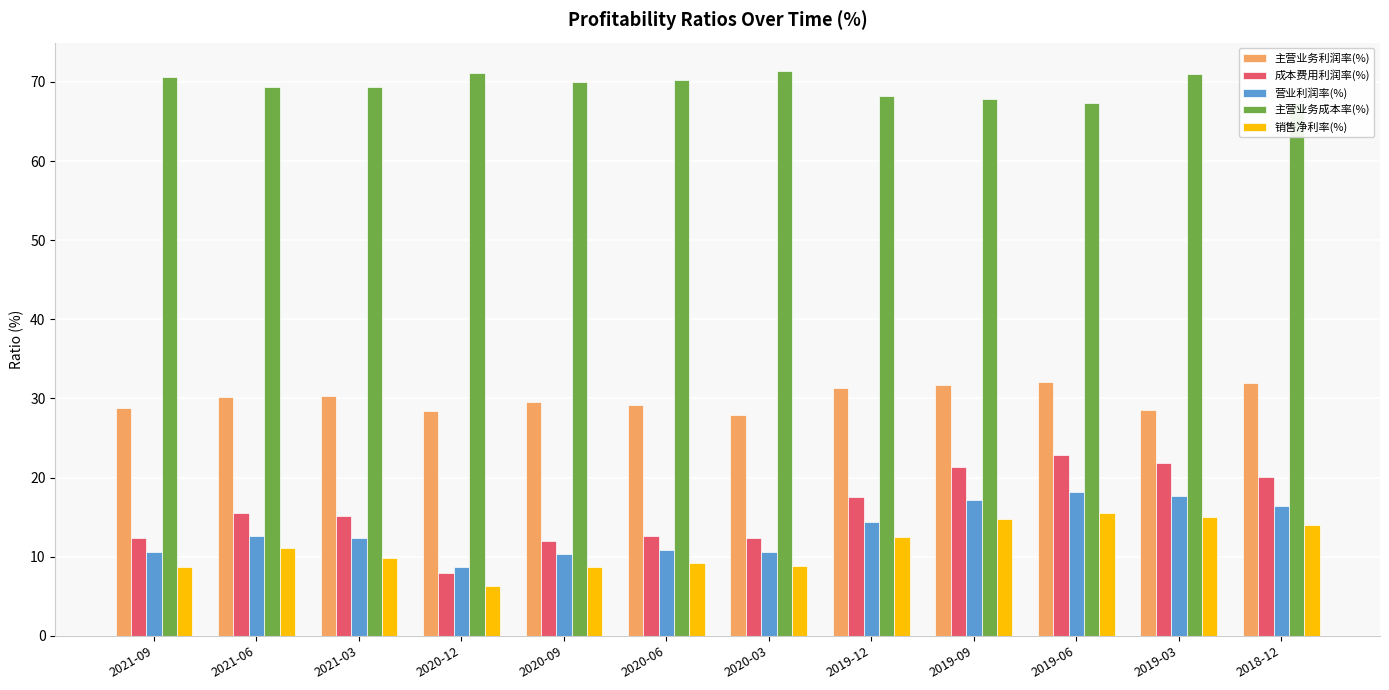

Which series changed the most between 2021-09 and 2019-06?

成本费用利润率(%)